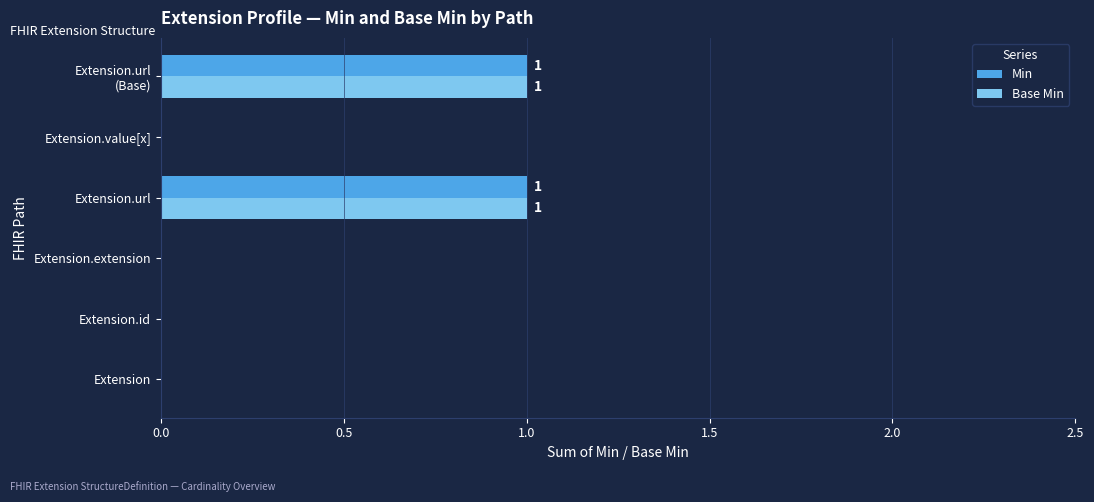

The value of Base Min at Extension is 1. True or false?

False